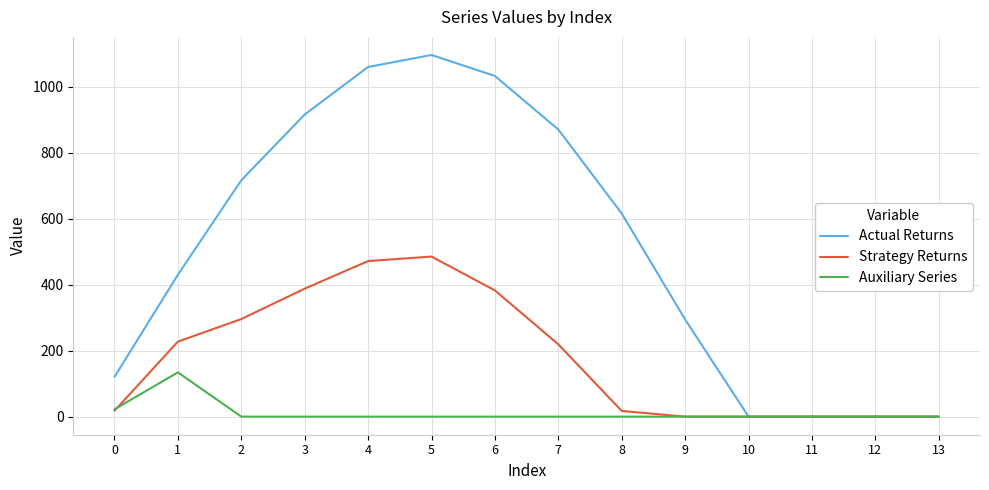

Between 2 and 5, which series saw the biggest shift?

Actual Returns